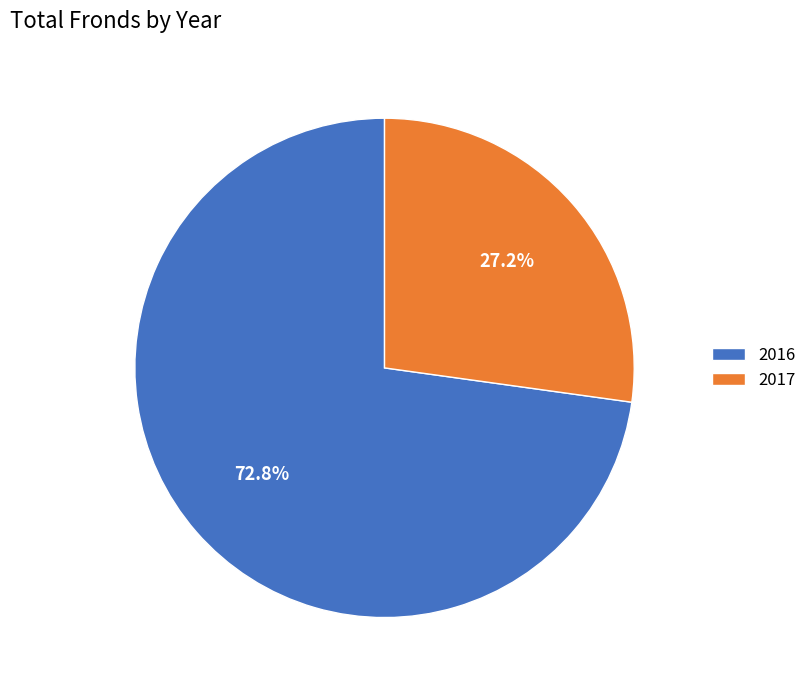

Which slice is the smallest?

2017